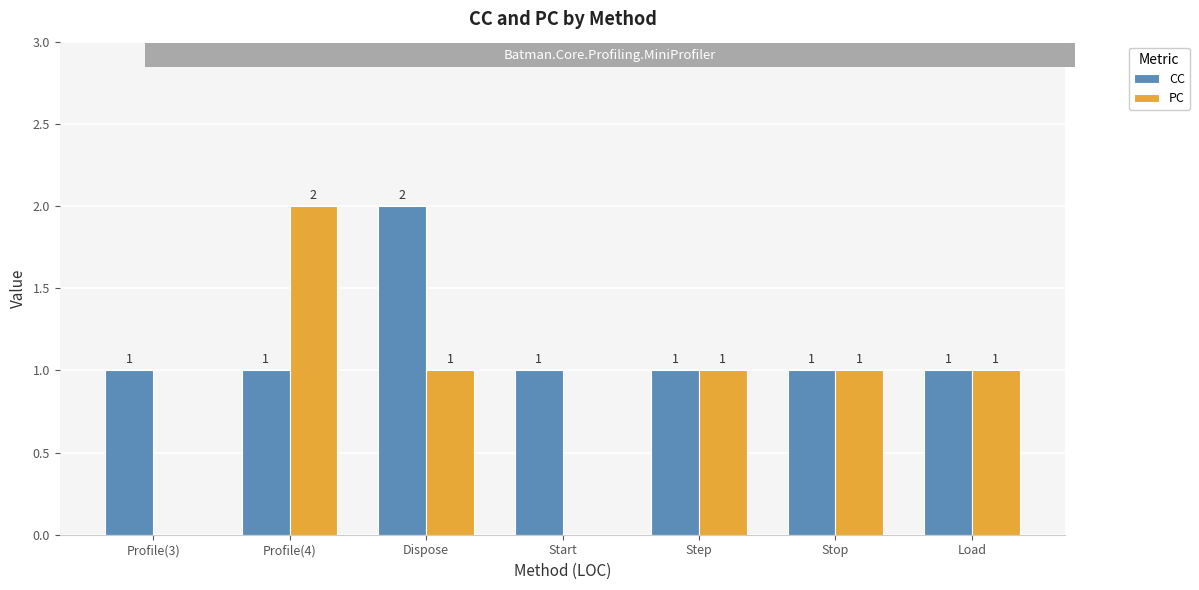

At which label does PC first exceed 1?

Profile(4)